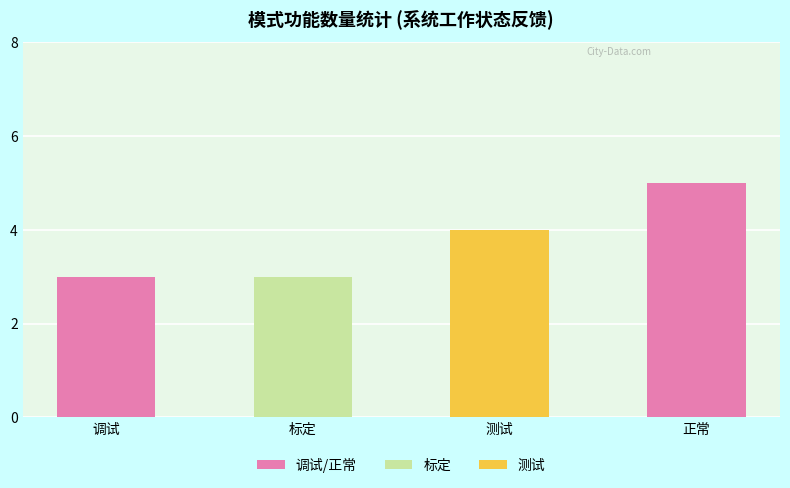

What is the approximate value at 正常?

5